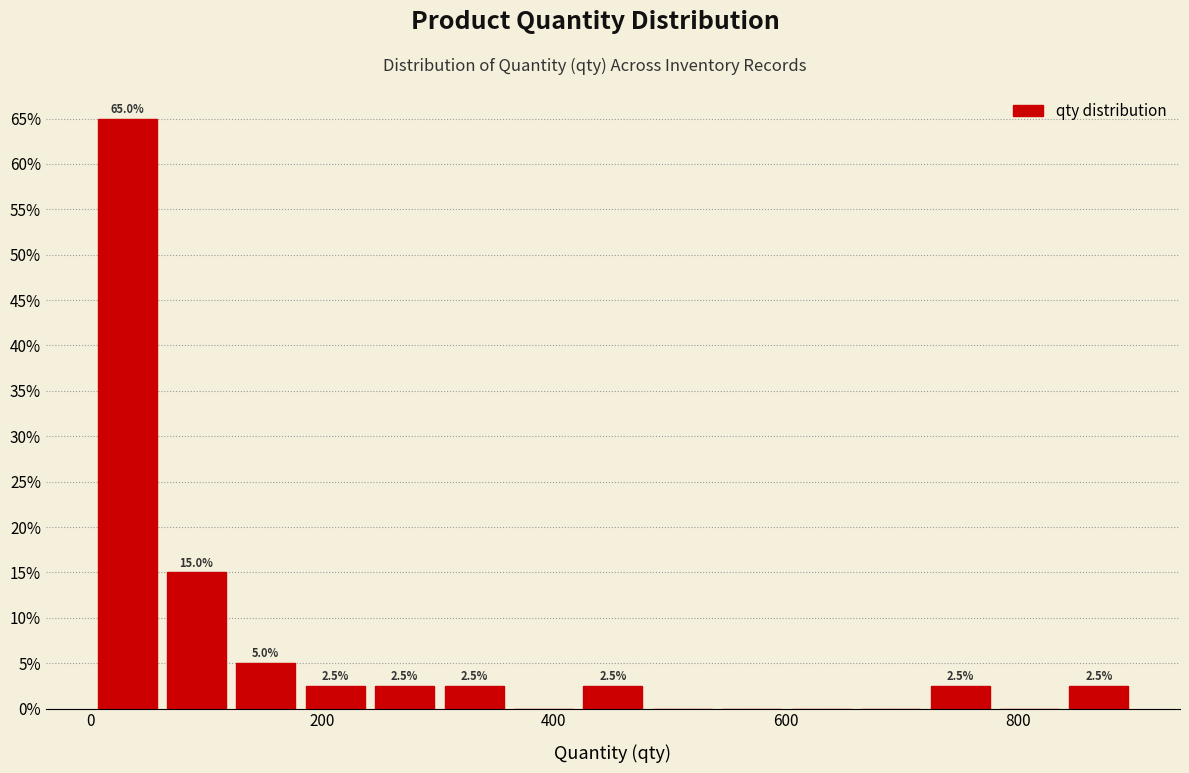

Read against the x-axis, roughly where is the centre of the tallest bar?

40